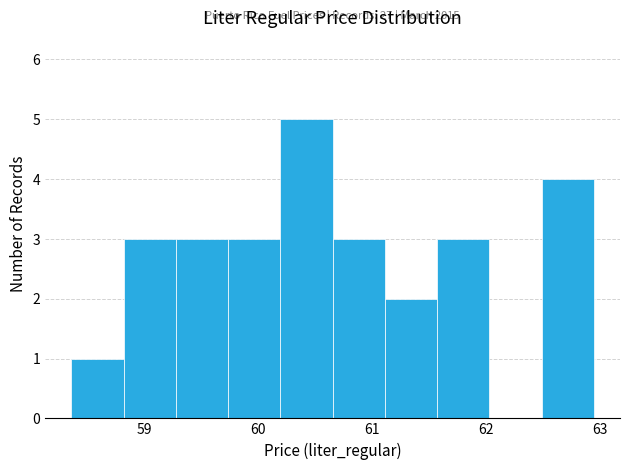

Over which range of the x-axis is the bar tallest?

60.2 to 60.7